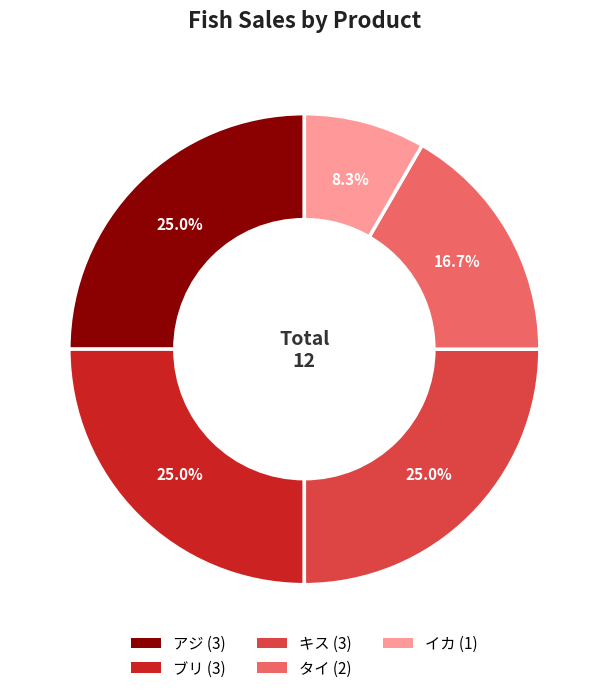

What percentage is the キス slice, to the nearest percent?

25%